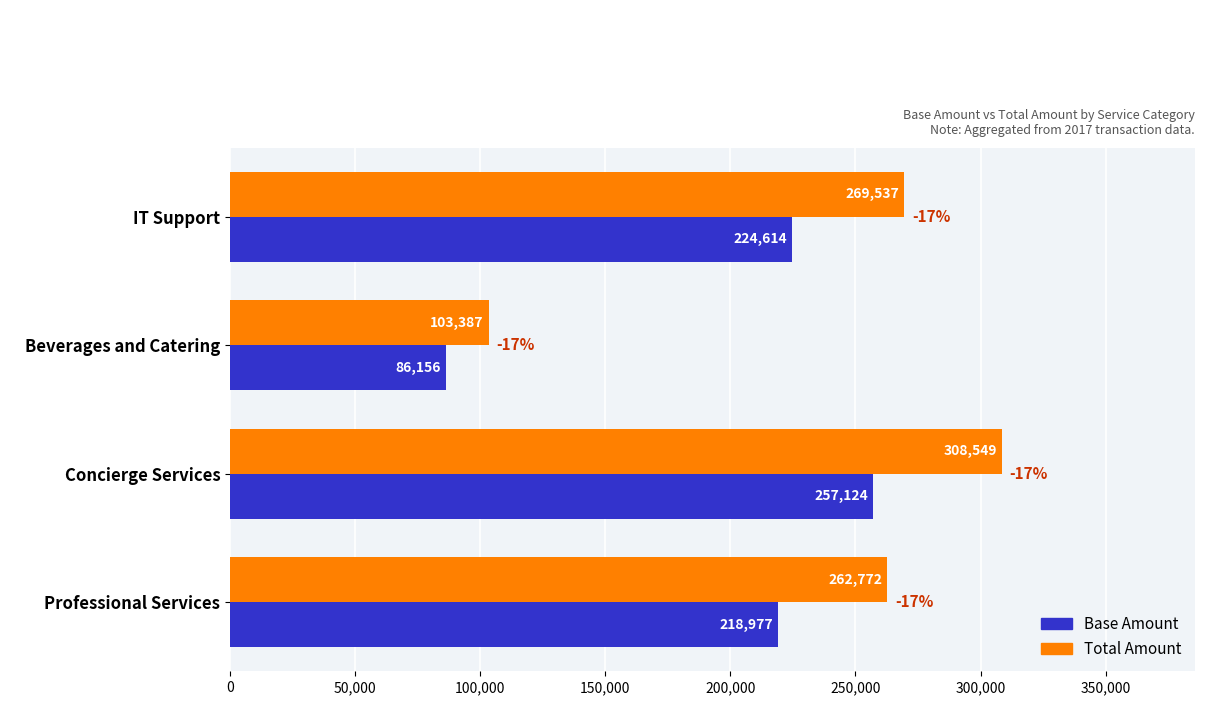

Which label corresponds to the largest value in the chart?

Concierge Services